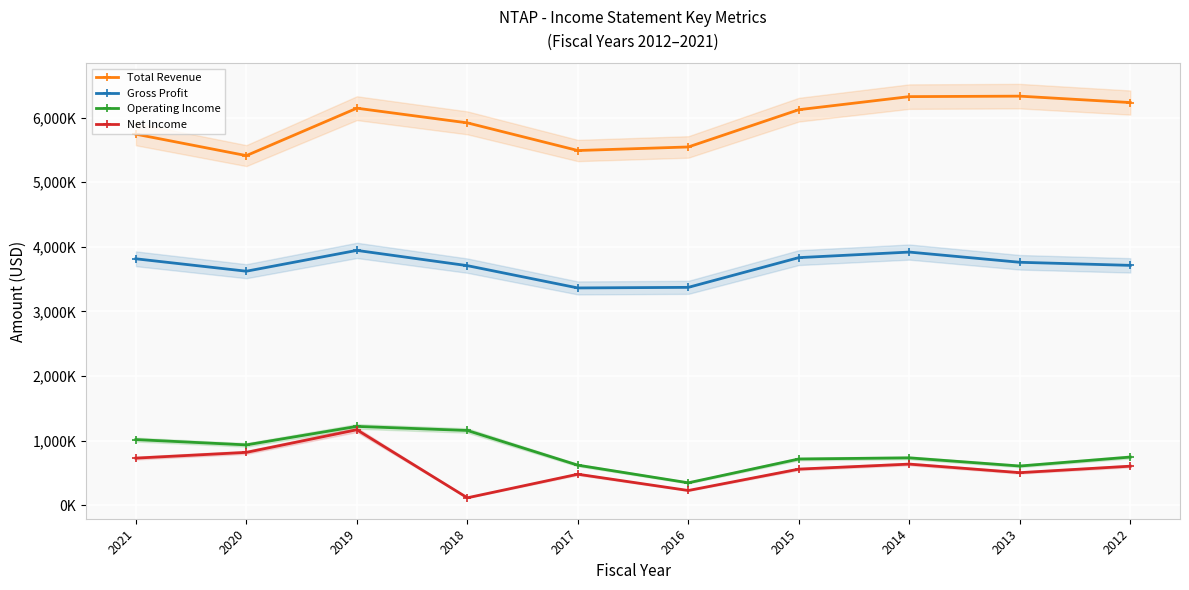

Reading right to left, extract all data points from this chart.

Total Revenue: 2012=6233200	2013=6332400	2014=6325100	2015=6122700	2016=5546000	2017=5491000	2018=5919000	2019=6146000	2020=5412000	2021=5744000
Gross Profit: 2012=3713400	2013=3761100	2014=3919100	2015=3833200	2016=3373000	2017=3364000	2018=3709000	2019=3945000	2020=3623000	2021=3815000
Operating Income: 2012=746500	2013=607800	2014=734300	2015=716500	2016=348000	2017=621000	2018=1158000	2019=1221000	2020=935000	2021=1017000
Net Income: 2012=605400	2013=505300	2014=637500	2015=559900	2016=229000	2017=481000	2018=116000	2019=1169000	2020=819000	2021=730000